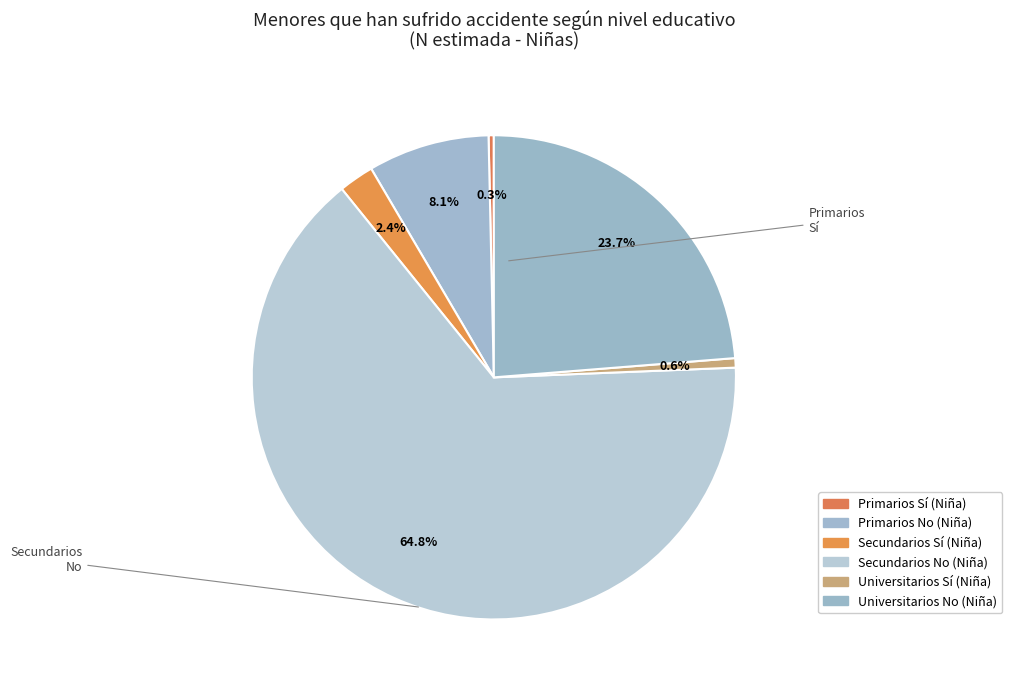

True or false: Secundarios Sí (Niña) accounts for 2% of the total.

True